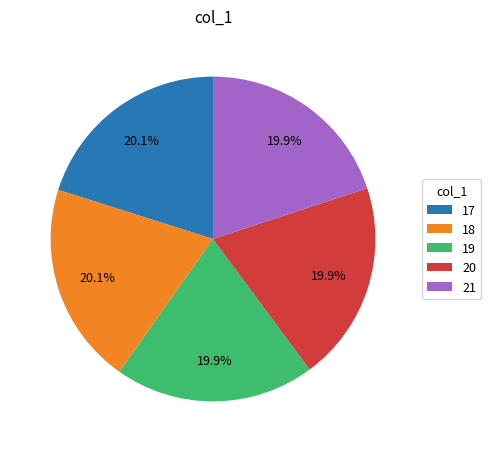

Combined, do 21 and 18 account for over 50%?

No